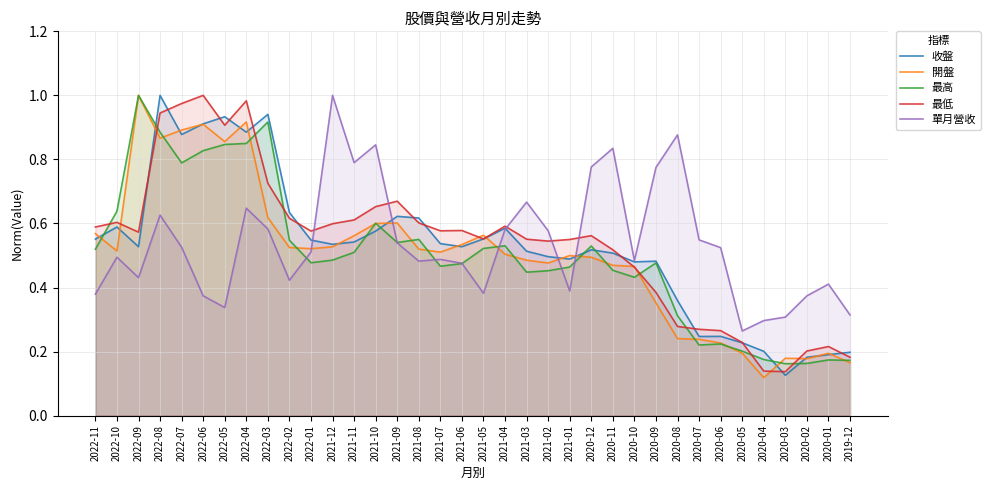

What is the label of the 17th point from the left?

2021-07